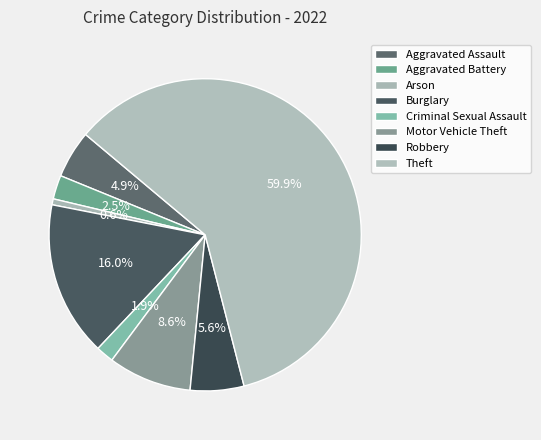

The Criminal Sexual Assault slice represents 2% of the pie. True or false?

True